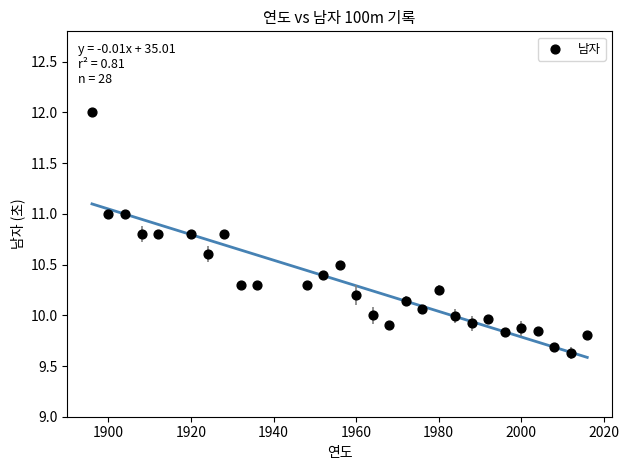

What is the range of Y values (max minus min)?

2.4